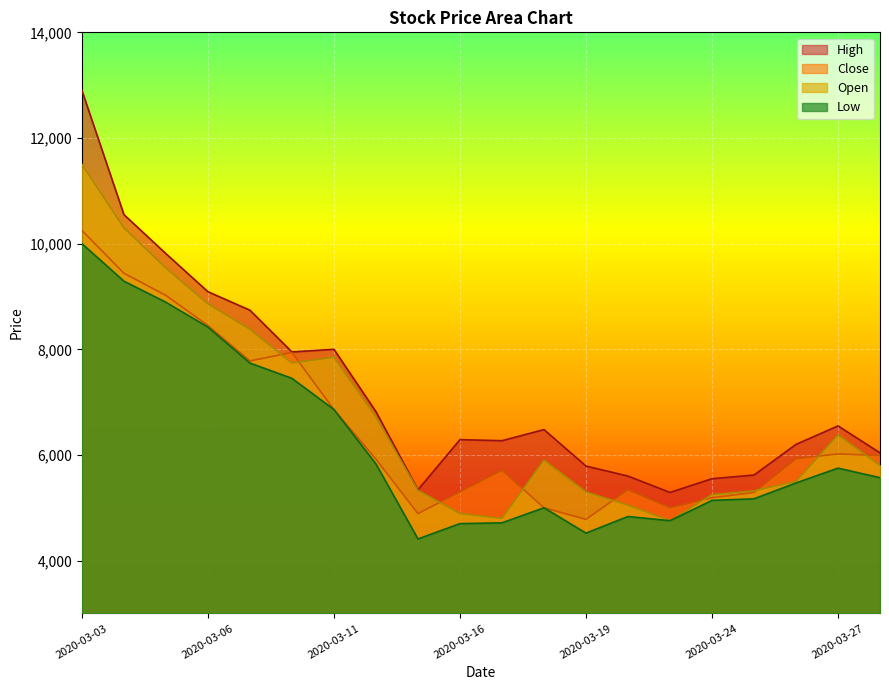

What is the difference between the highest and lowest values at 2020-03-11?

1140